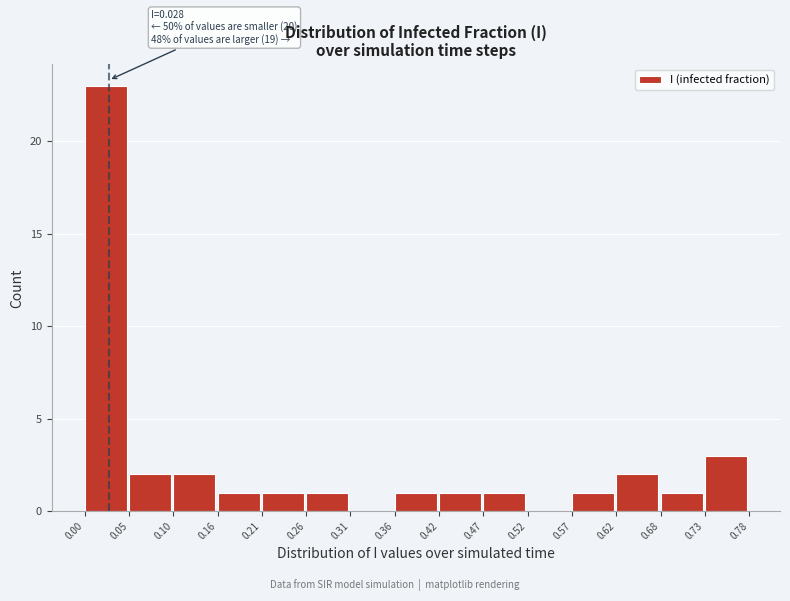

Over which range of the x-axis is the bar tallest?

0.00 to 0.05